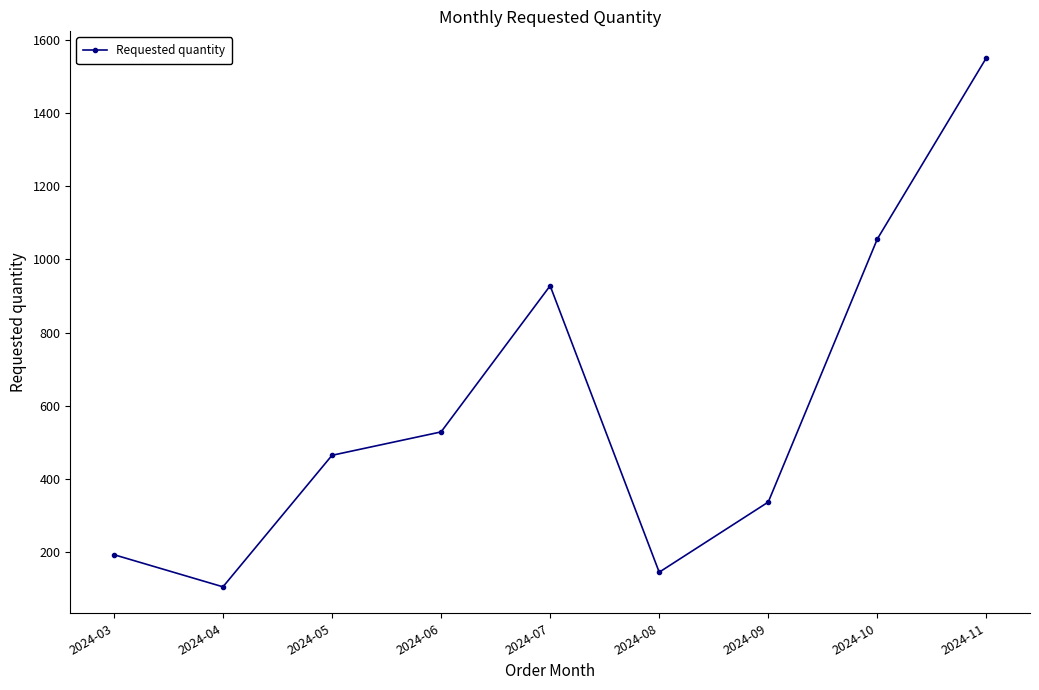

What value does the data have at 2024-09, to the nearest 10?

340